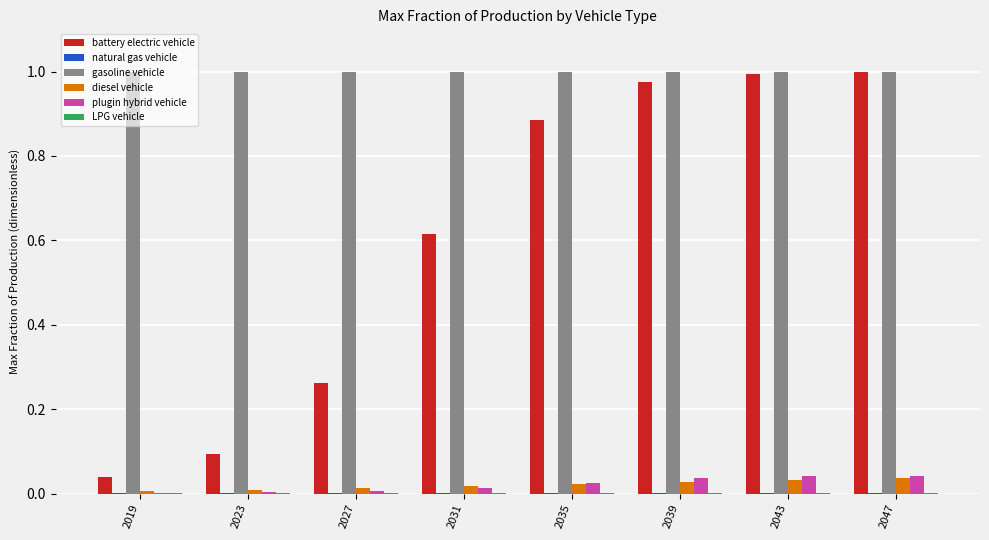

How many data points does each series have?

8